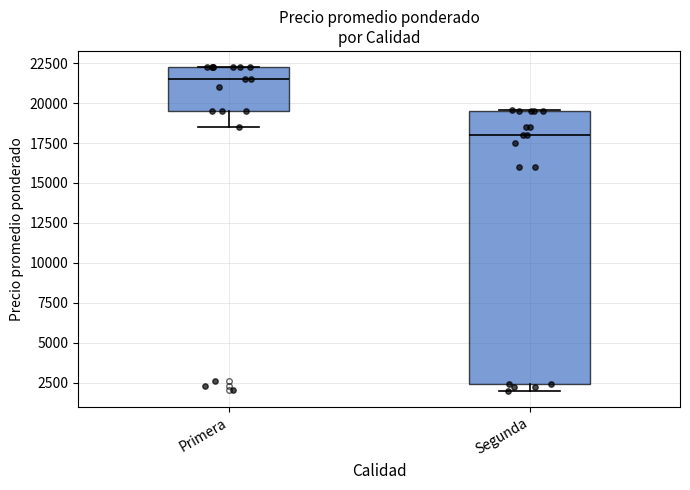

Reading left to right, transcribe this box plot: for each box, give where its median line is, the range the box spans, and where its two whiskers end, as read against the y-axis. The values are not printed on the chart, so give them approximately, as read against the axis.

Primera: median 21500, box 19500 to 22500, whiskers 18500 to 22500
Segunda: median 18000, box 2500 to 19500, whiskers 2000 to 19500